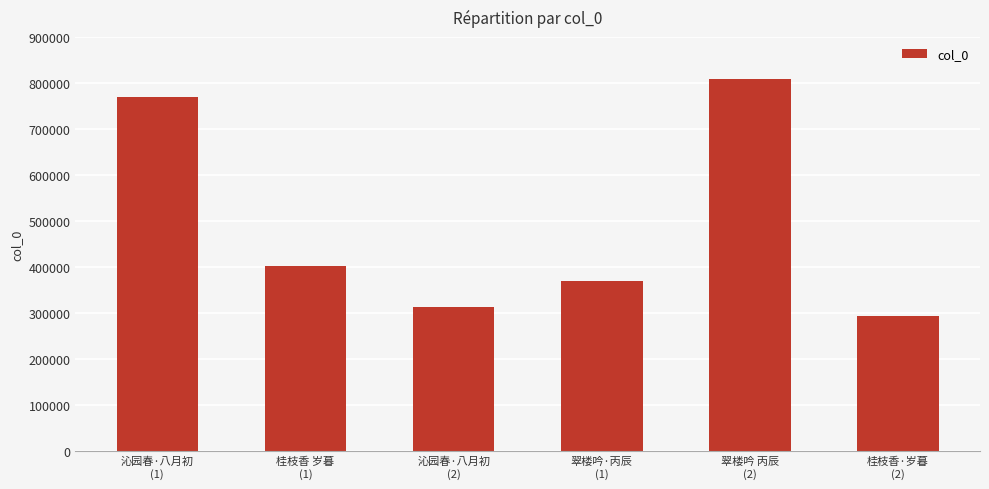

Count the number of categories in the chart.

6